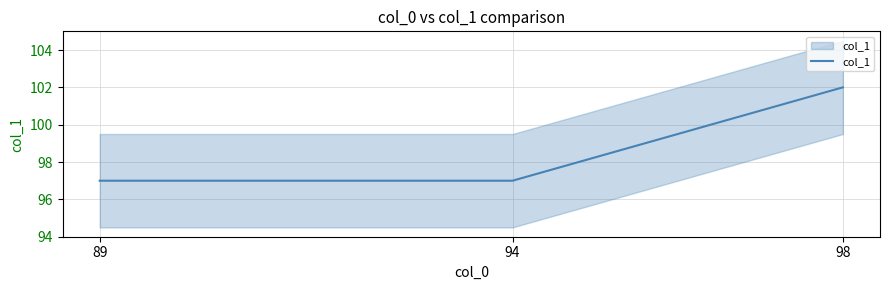

What value does the data have at 98?

102